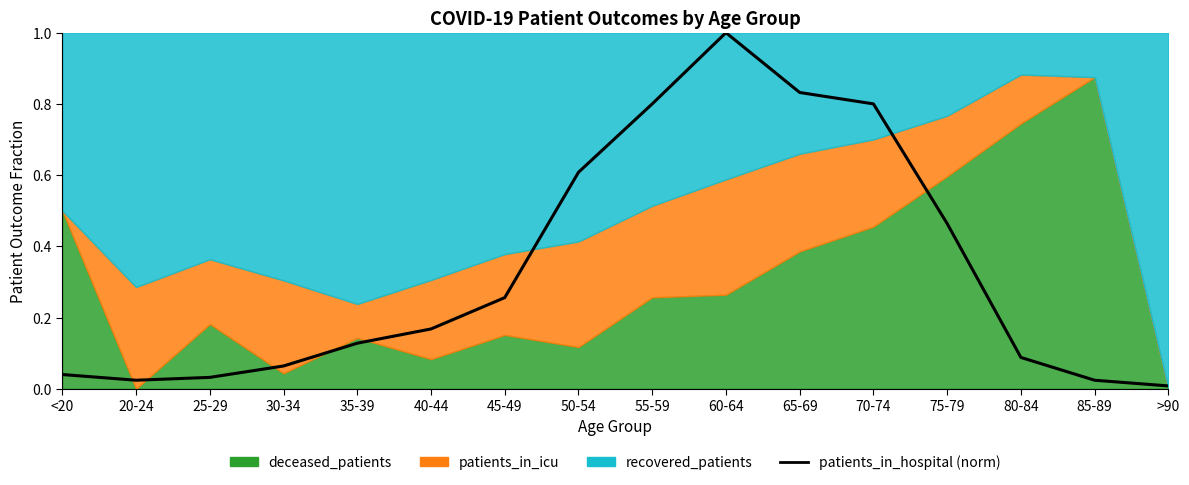

What is the label of the 8th point from the left?

50-54